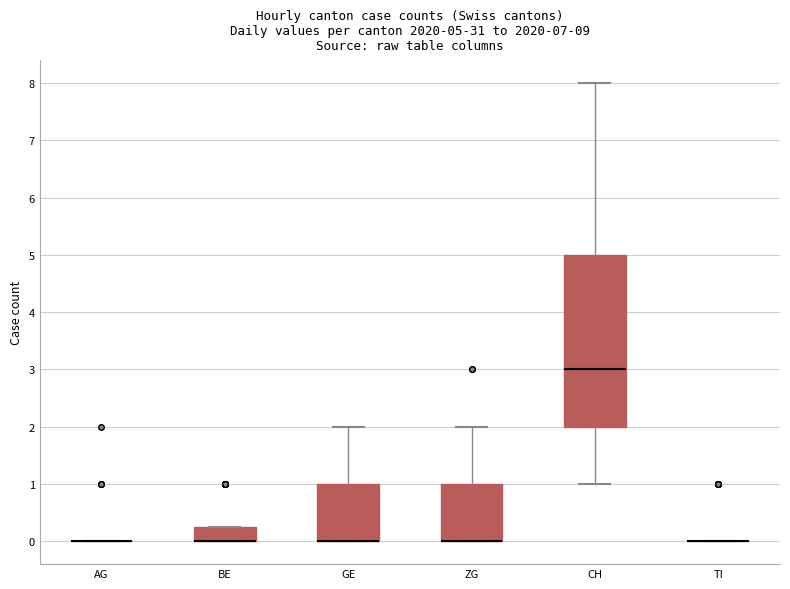

Which box is the tallest, from its lower edge to its upper edge?

CH